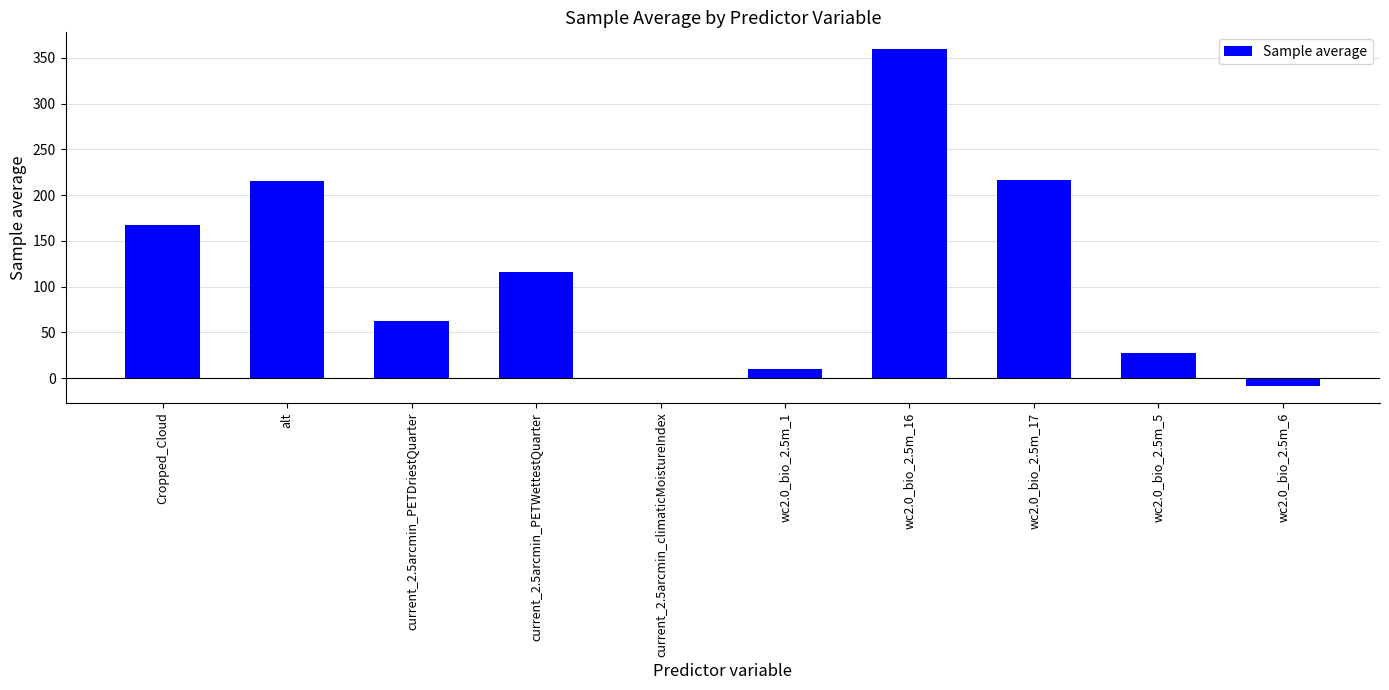

True or false: the data shows 538.4 at wc2.0_bio_2.5m_16.

False